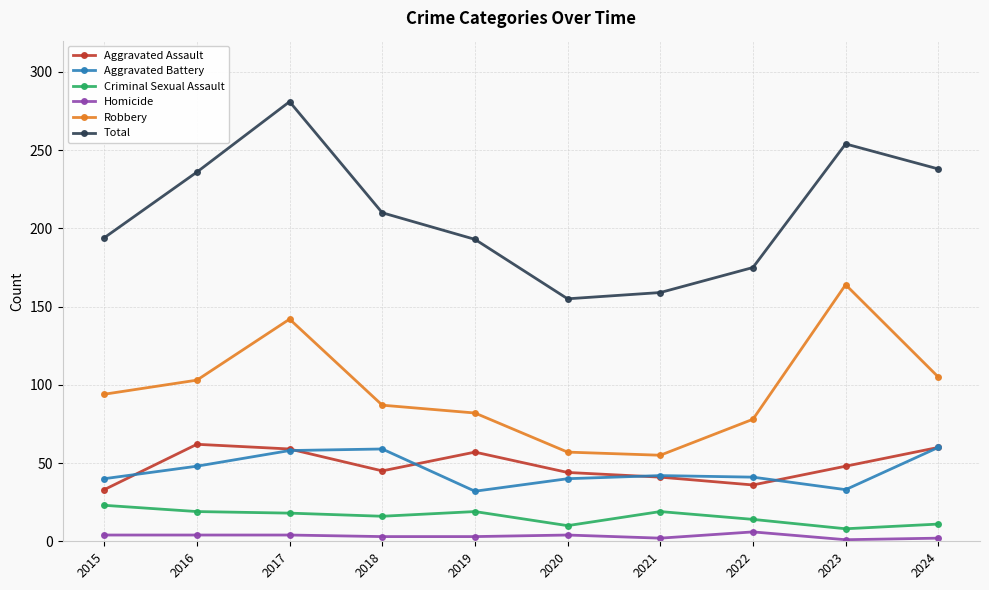

Is it true that Robbery equals 113 at 2019?

False